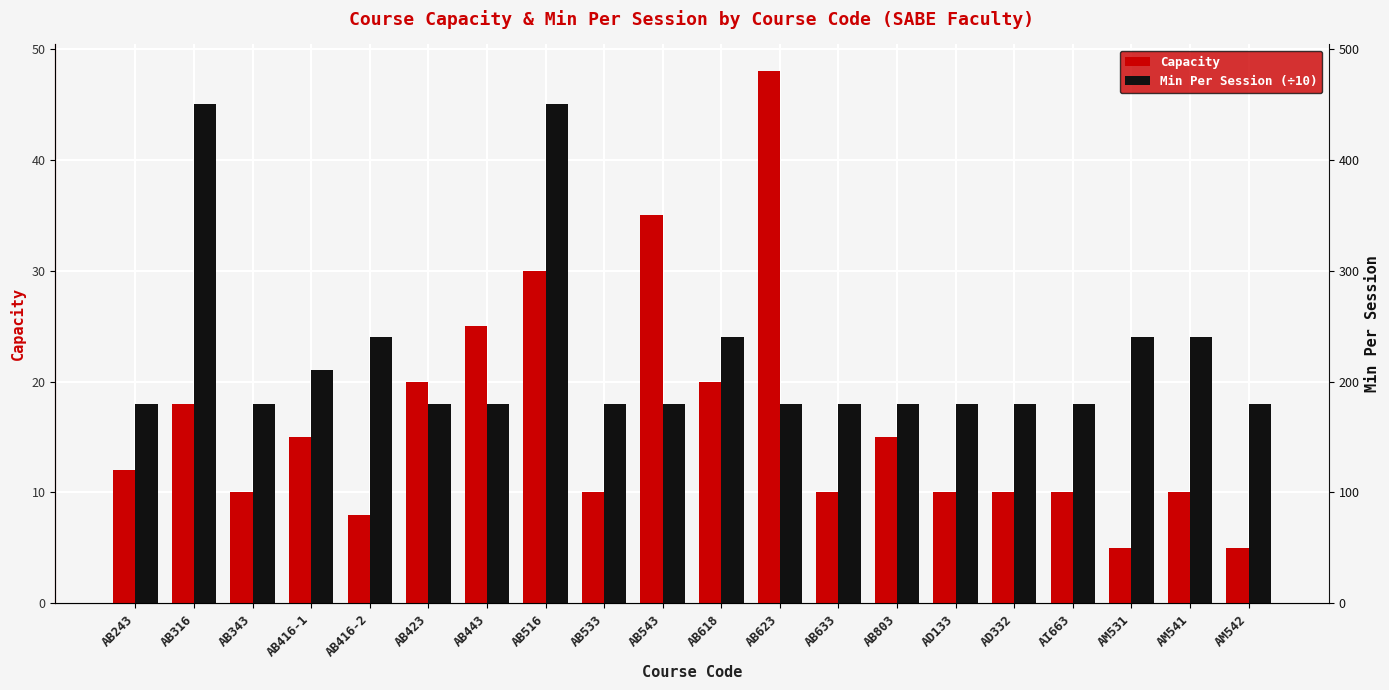

What are all the series names shown in the legend?

Capacity, Min Per Session (÷10)